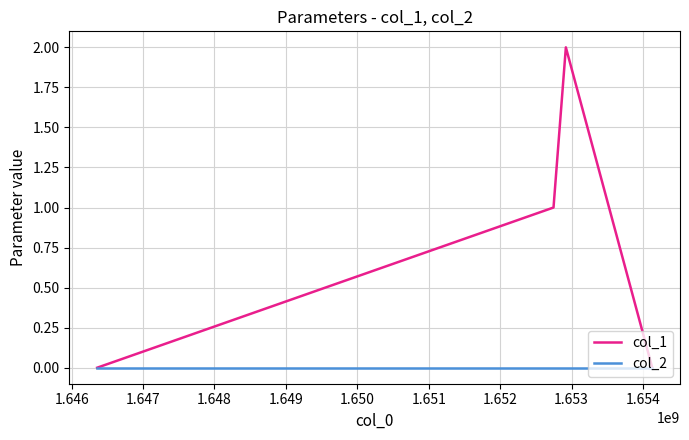

Which series has the largest total across all categories?

col_1